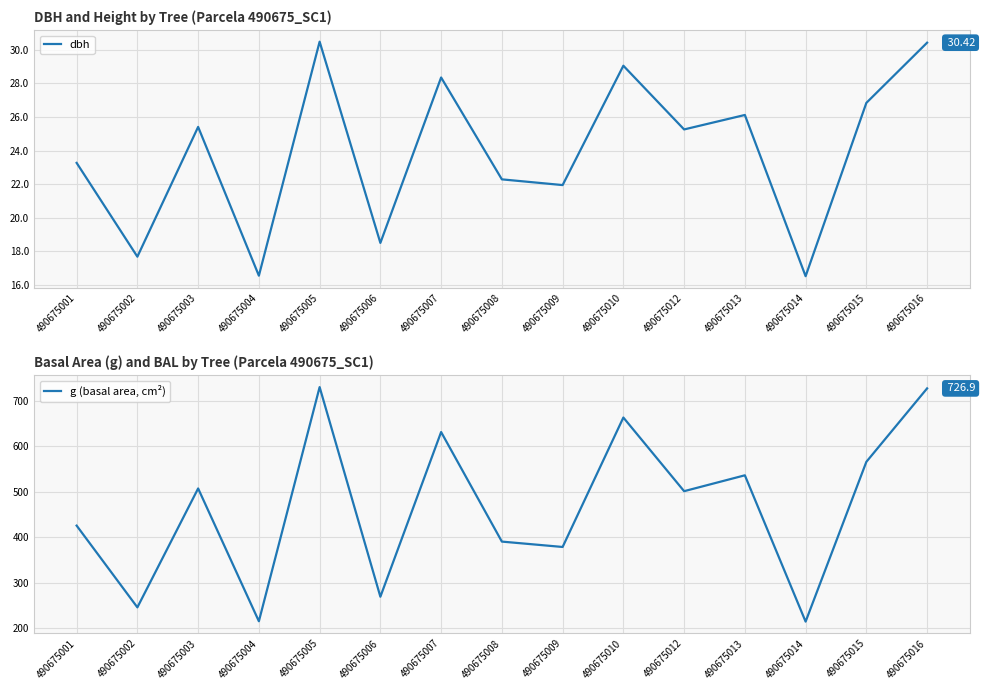

List the labels in order of g (basal area, cm²) value, smallest first.

490675014, 490675004, 490675002, 490675006, 490675009, 490675008, 490675001, 490675012, 490675003, 490675013, 490675015, 490675007, 490675010, 490675016, 490675005